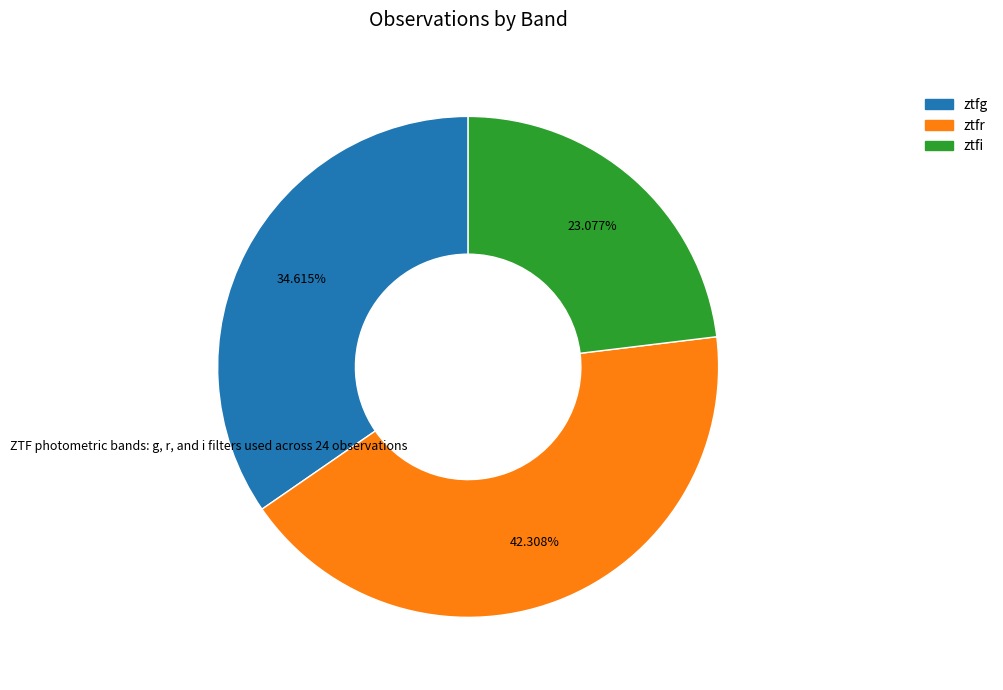

To the nearest percent, what percentage of the pie is ztfi?

23%